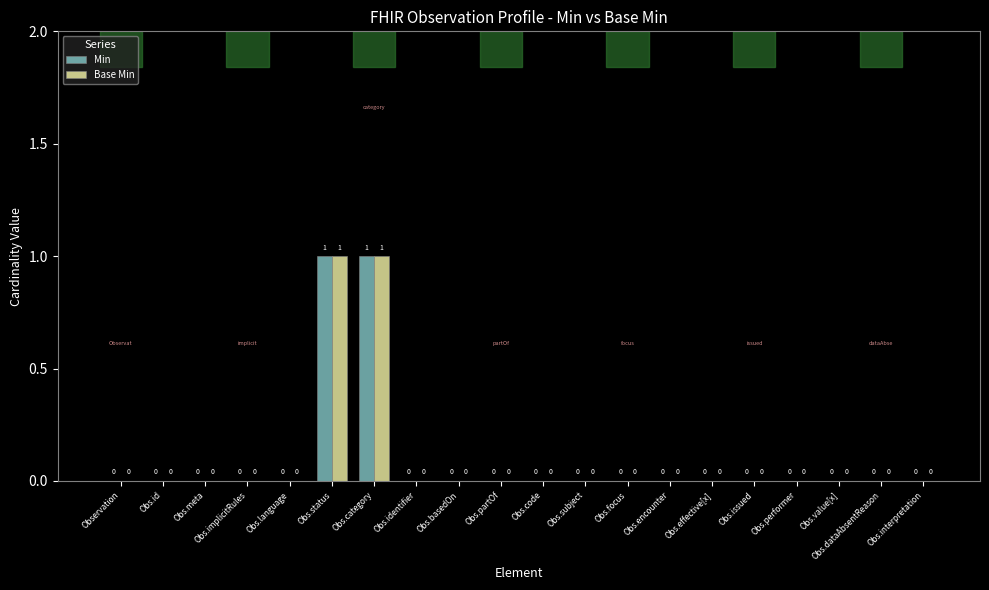

Is the value of Min at Obs.code greater than the value of Base Min at Obs.status?

No